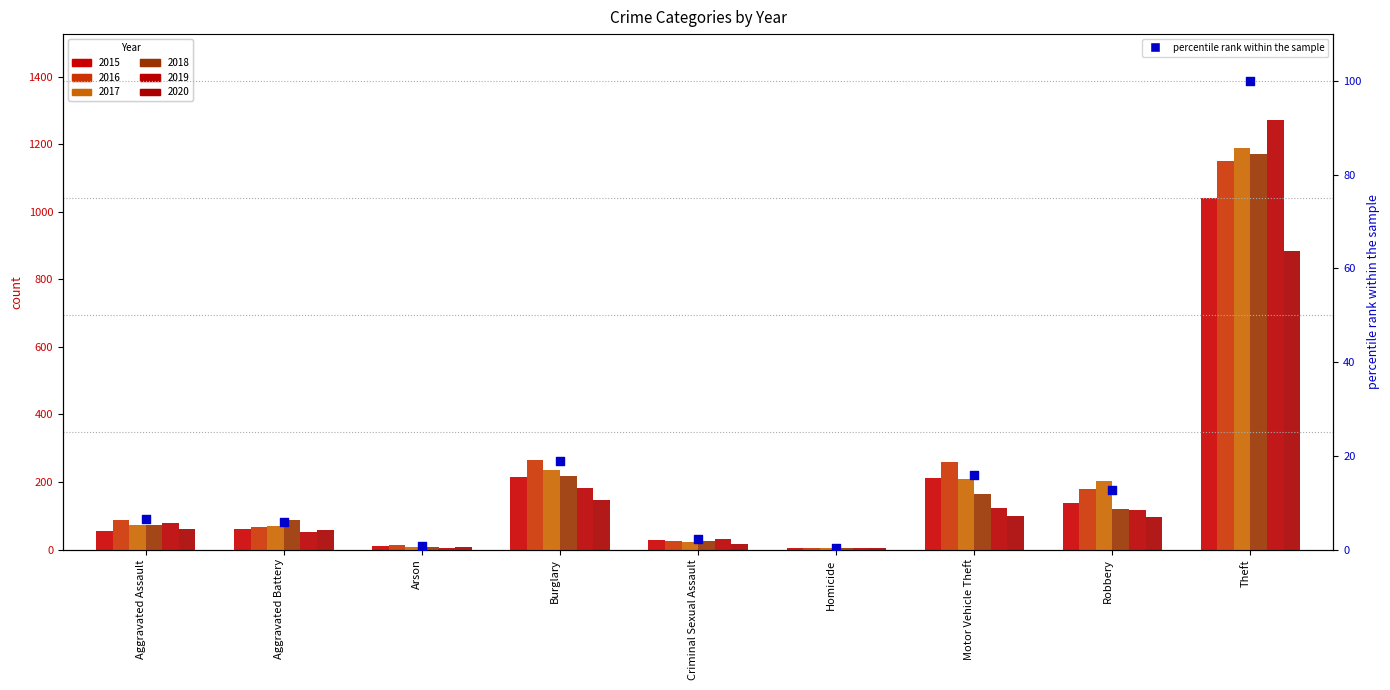

Which has a higher value, Motor Vehicle Theft or Aggravated Assault?

Motor Vehicle Theft